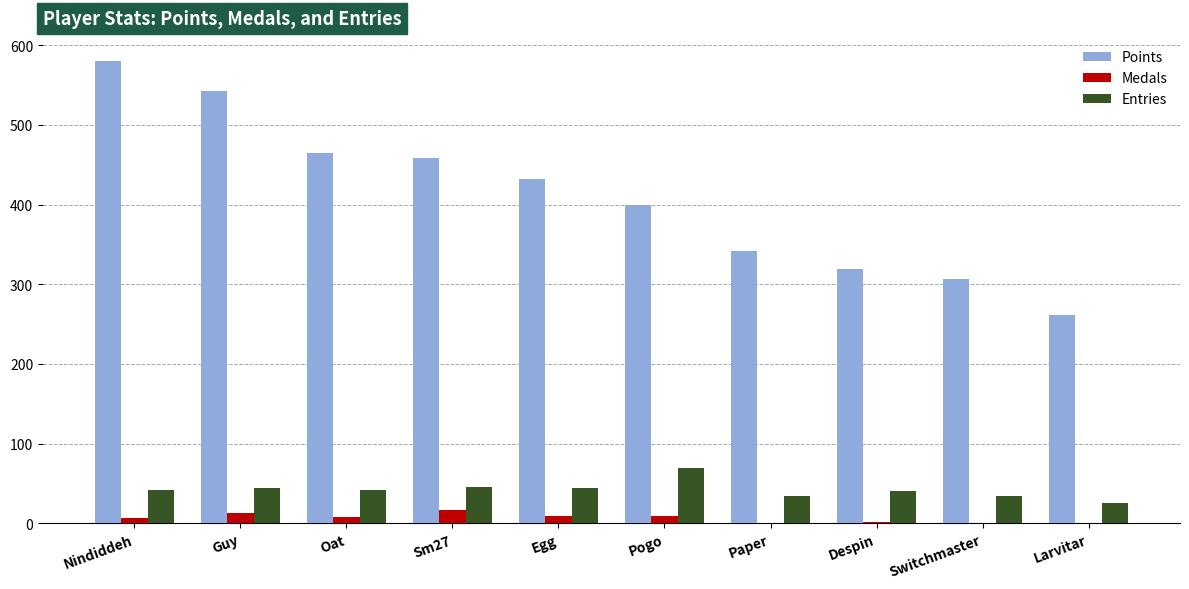

What is the greatest value displayed?

580